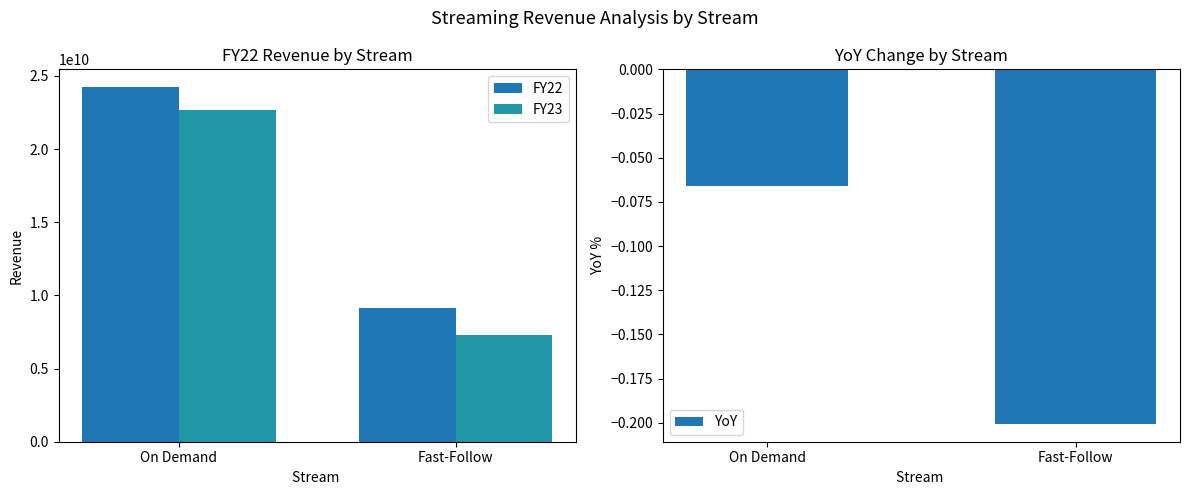

Reading left to right, transcribe all the data shown in this chart.

FY22: On Demand=24242541210.2	Fast-Follow=9155952348.7
FY23: On Demand=22644857437.6	Fast-Follow=7318207591.3
YoY: On Demand=-0.1	Fast-Follow=-0.2